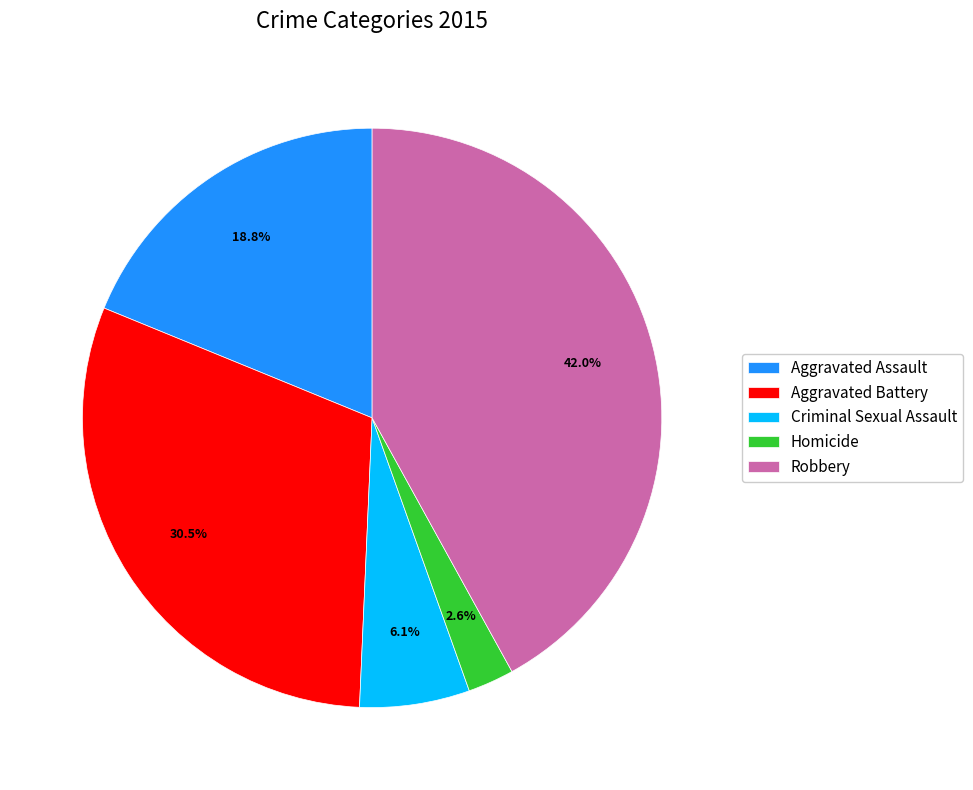

Rank the categories by value from lowest to highest.

Homicide, Criminal Sexual Assault, Aggravated Assault, Aggravated Battery, Robbery